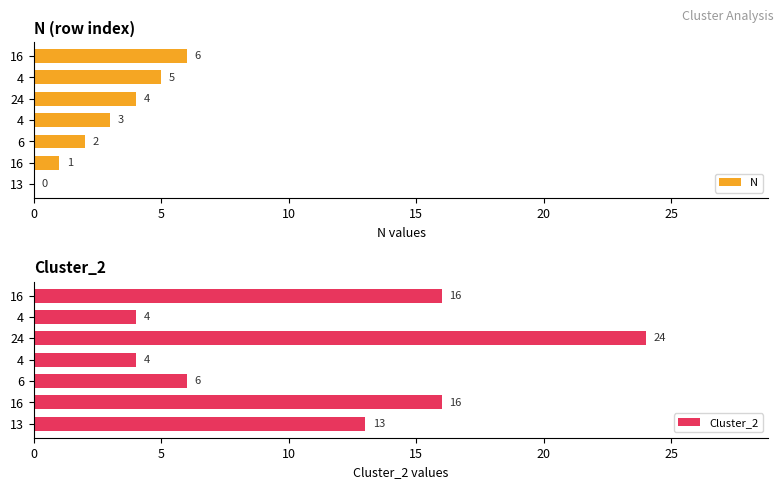

How many values in the N series are below 3?

3